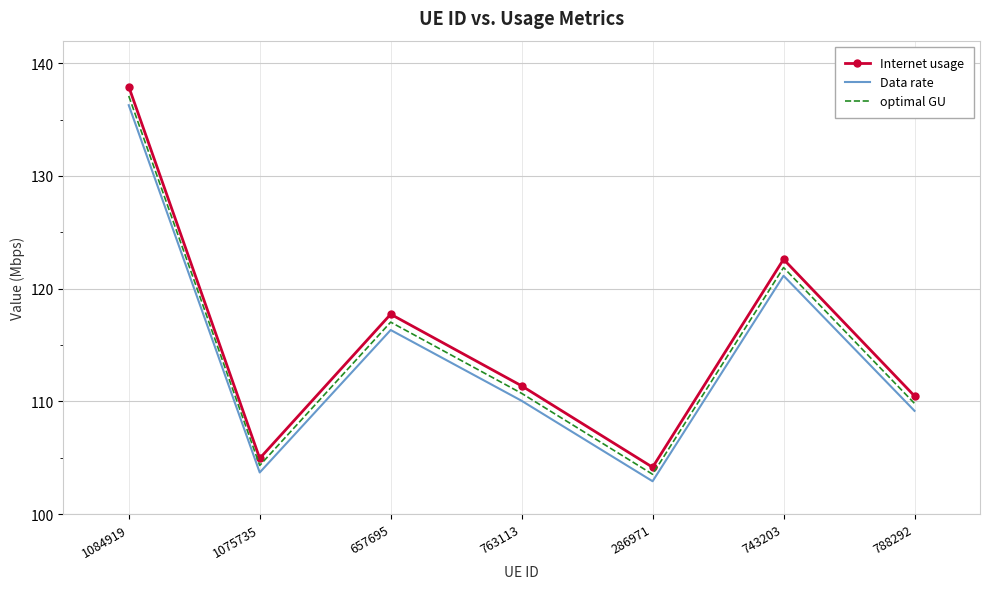

At 788292, list the series in order from largest to smallest.

Internet usage, optimal GU, Data rate